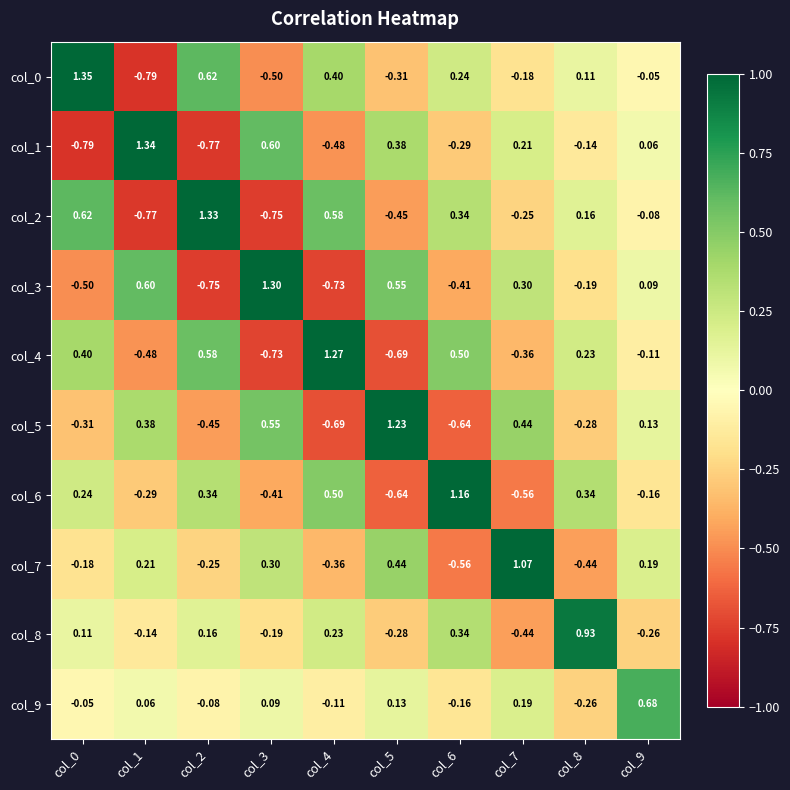

What is the spread (max minus min) of values at col_1?

2.1